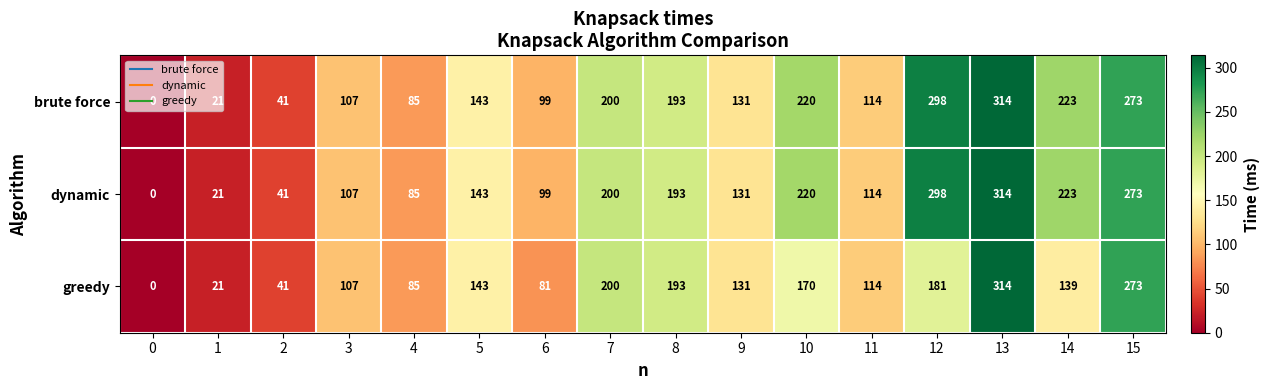

What is the spread (max minus min) of values at 12?

117